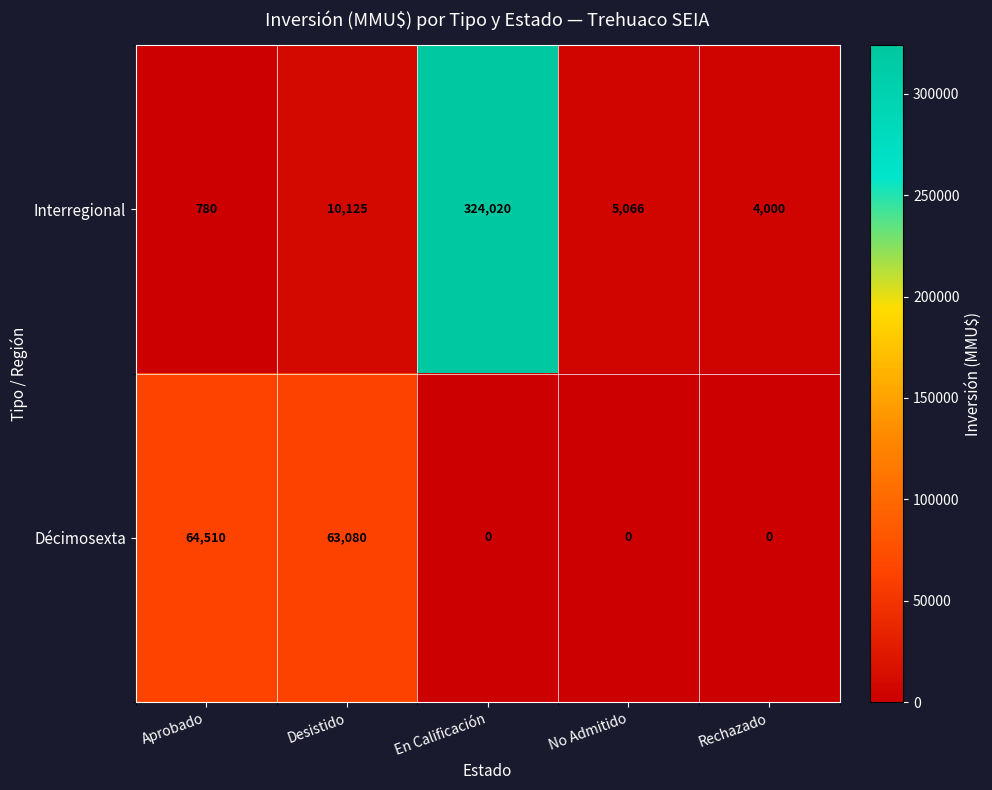

At which category is the sum across all series the highest?

En Calificación